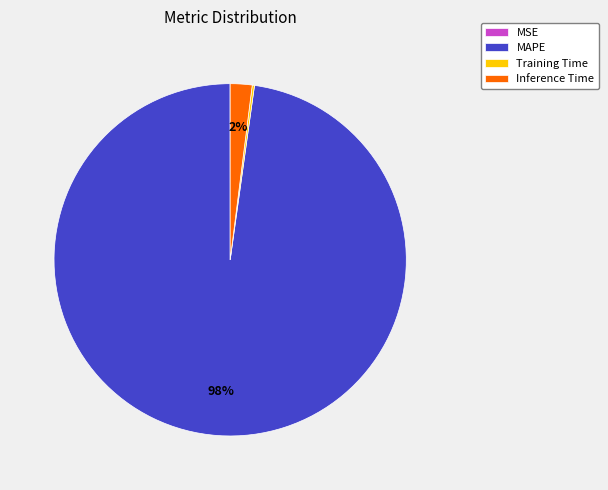

Which slice is the largest?

MAPE